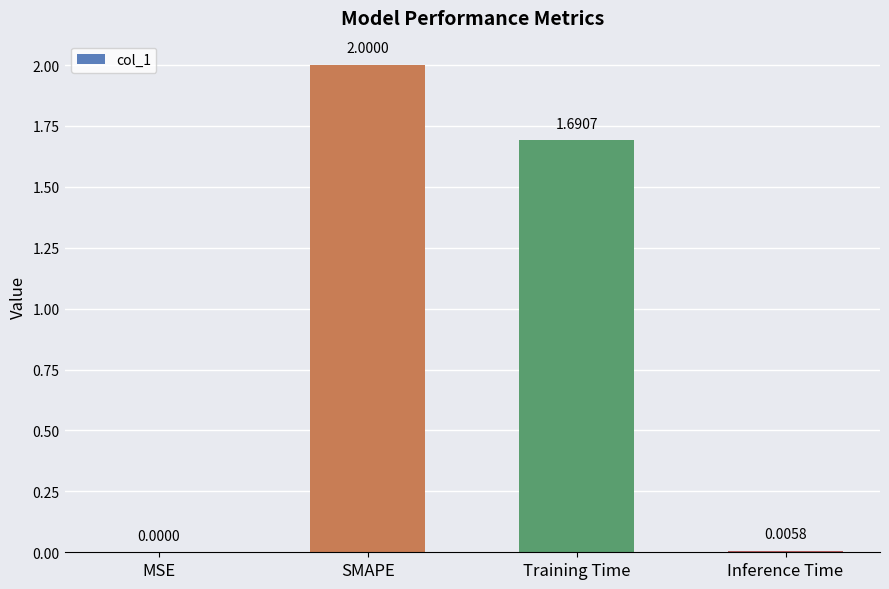

What is the sum of all values?

3.7